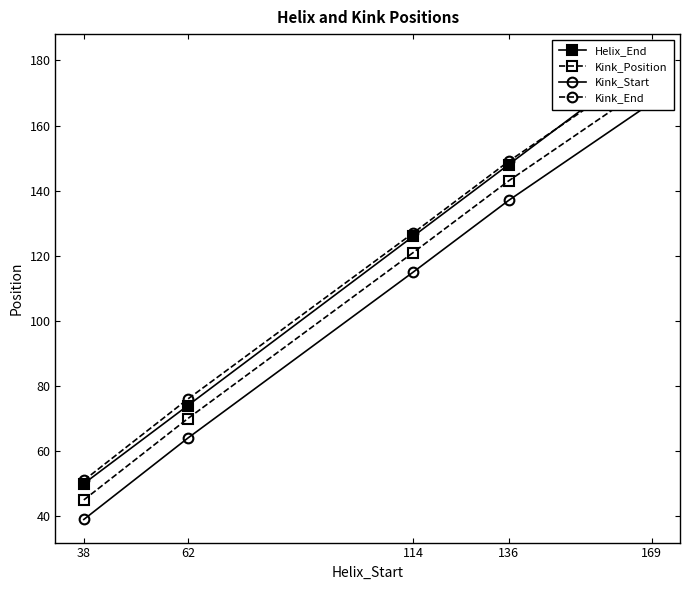

How many lines are shown in the chart?

4